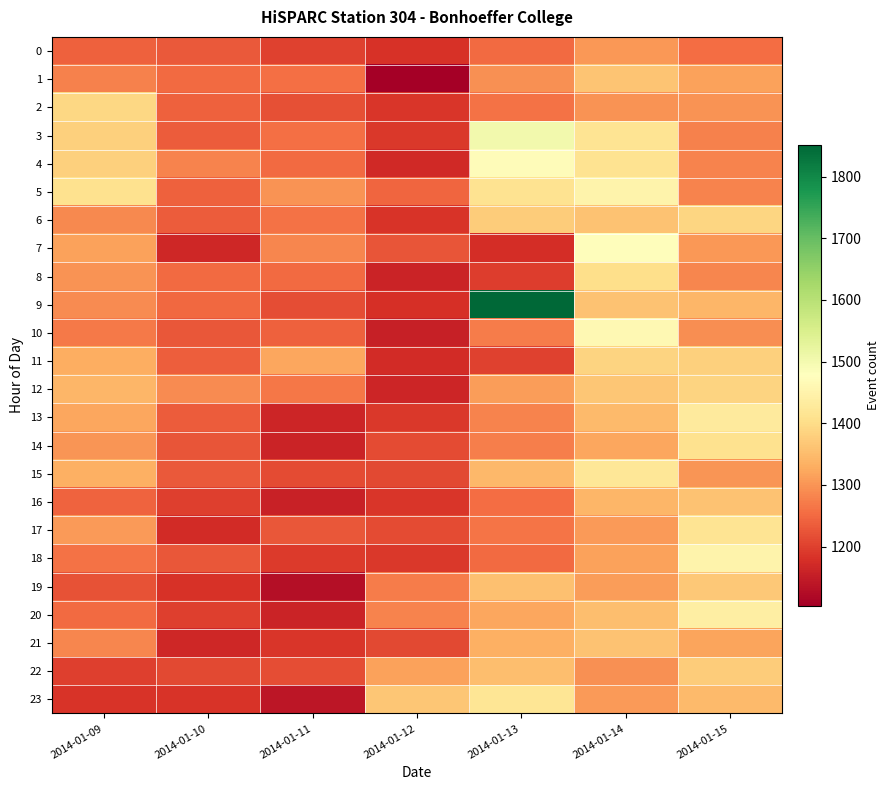

Which series has the largest range (max minus min)?

9